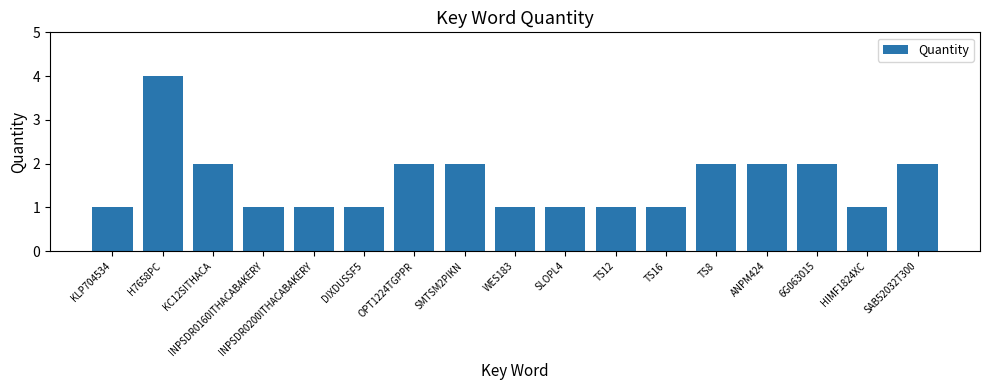

What position from the right is ANPM424?

4